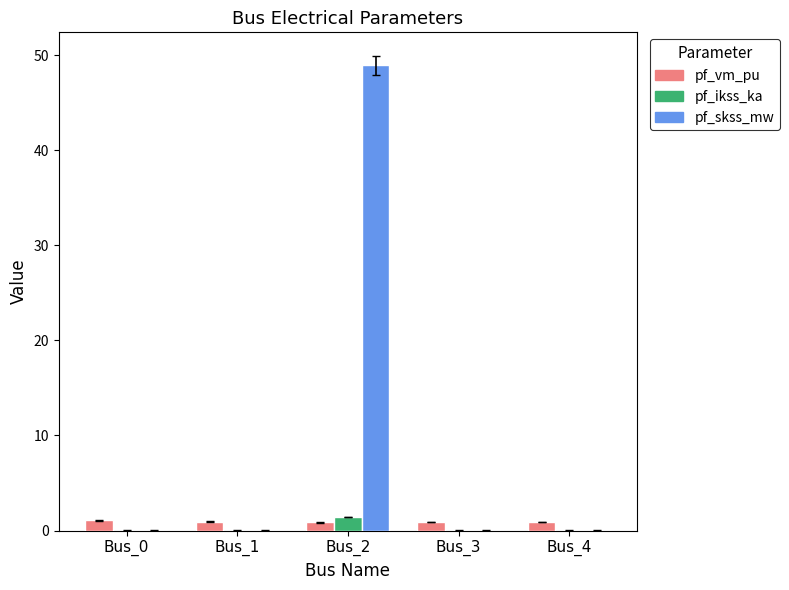

Is it true that pf_skss_mw equals 0.0 at Bus_0?

True